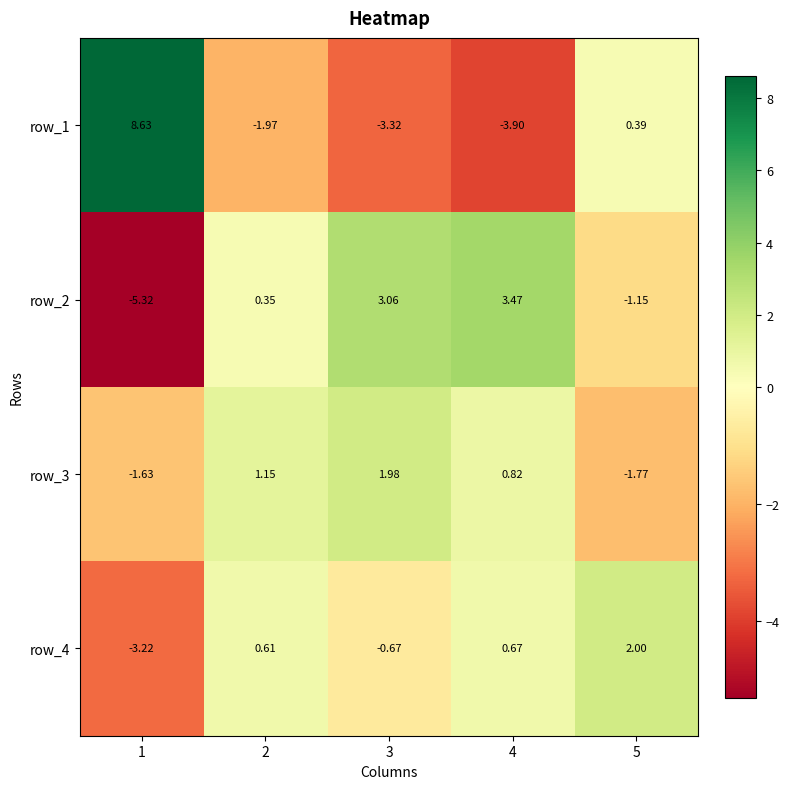

How many data points in row_4 are less than 0?

2